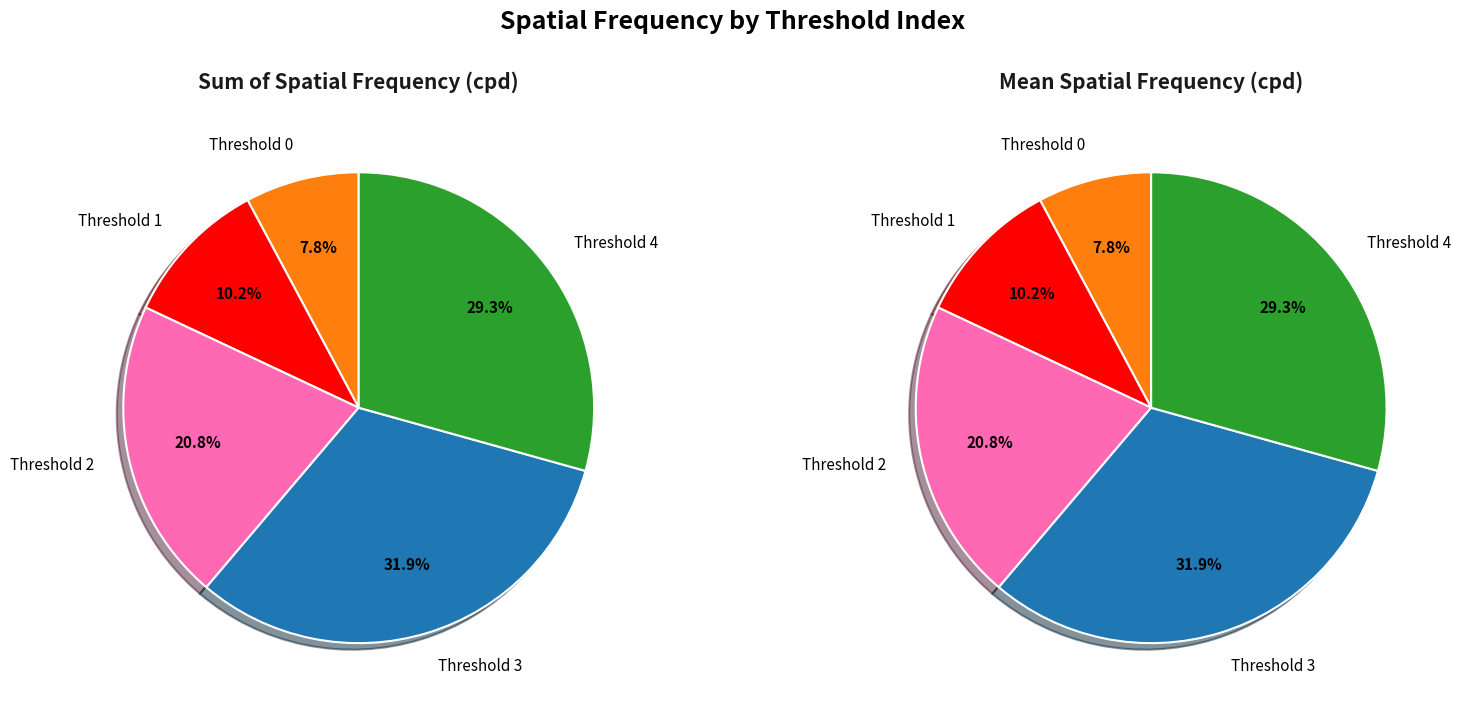

Is 1 the majority of the pie?

No